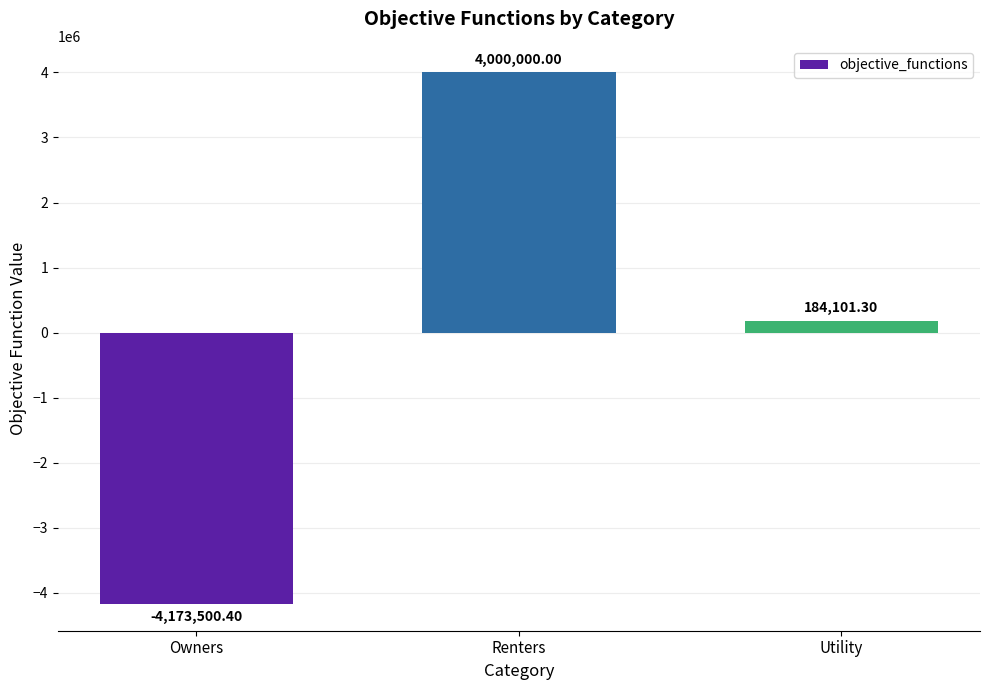

What is the difference between the values at Owners and Utility?

4357601.7